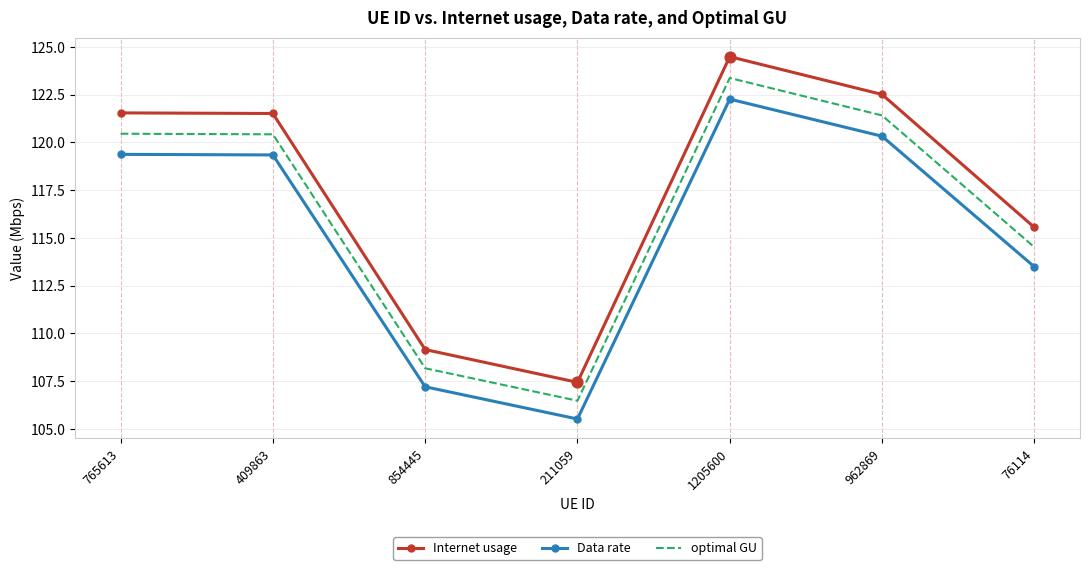

At how many categories does at least one series exceed 112?

5